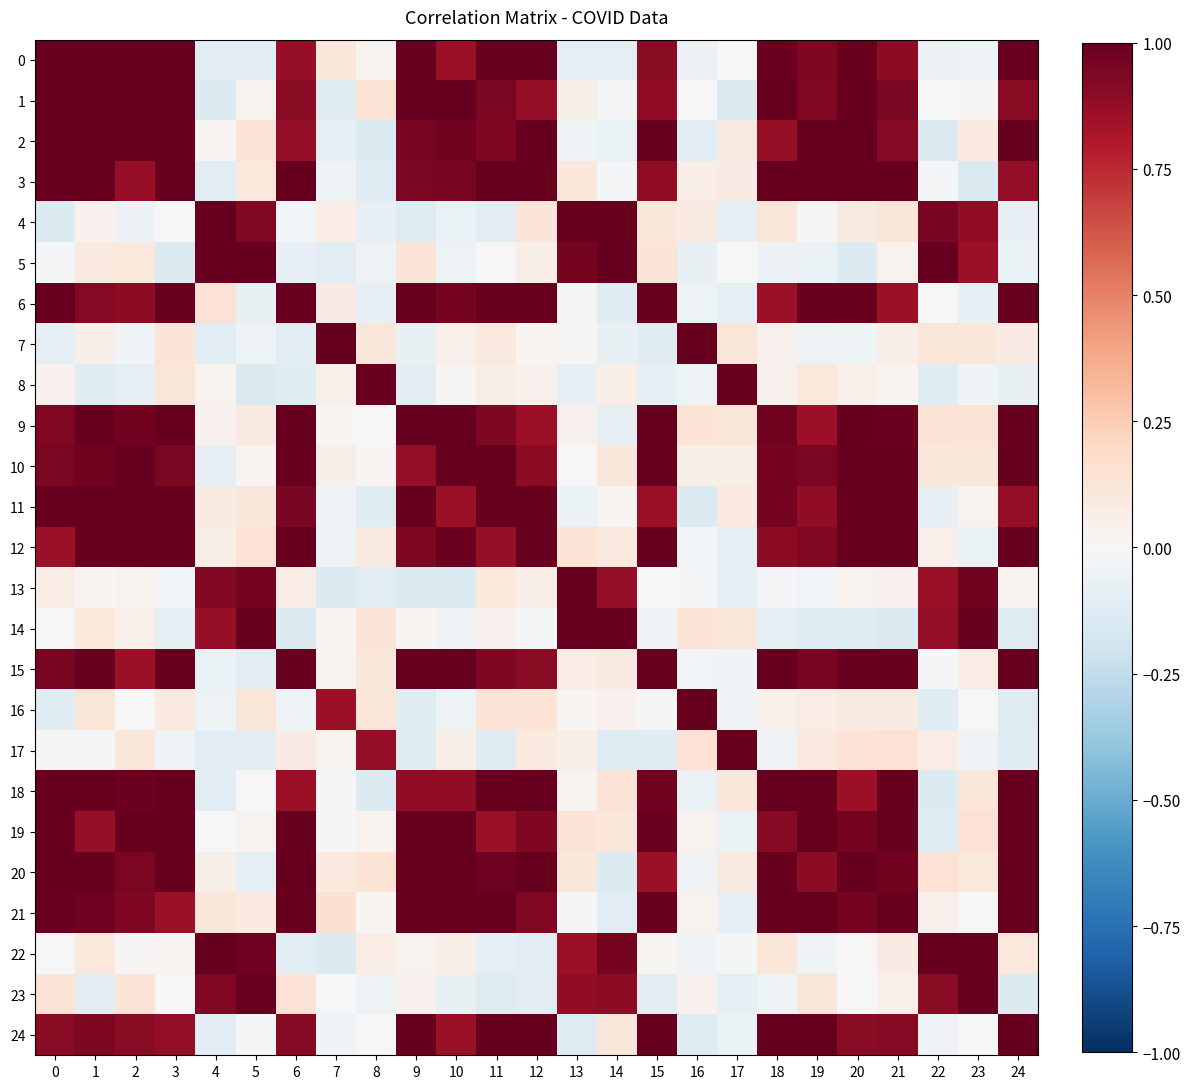

Which series has the widest spread of values?

row_2